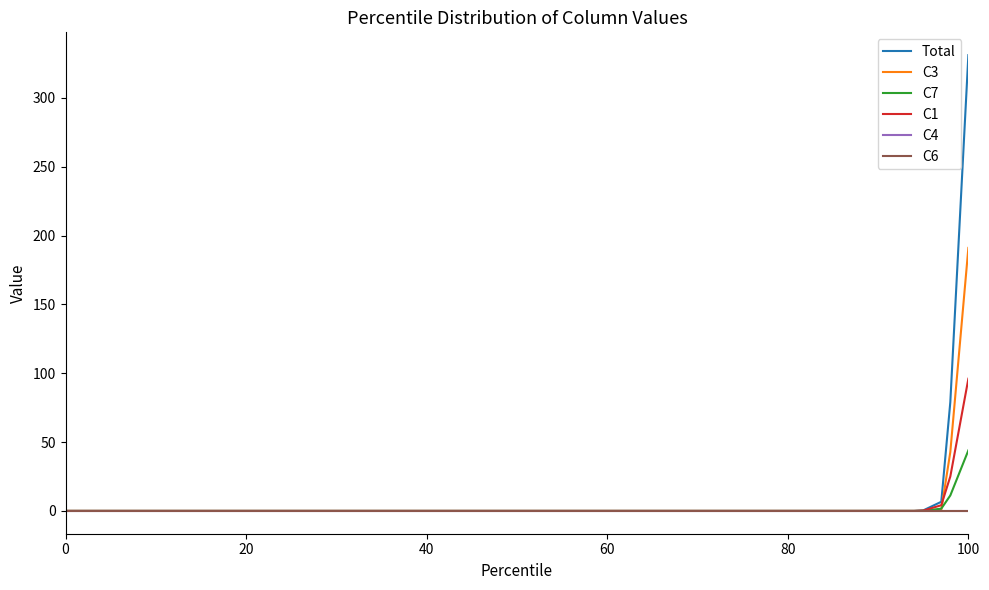

At how many categories does at least one series exceed 217?

1